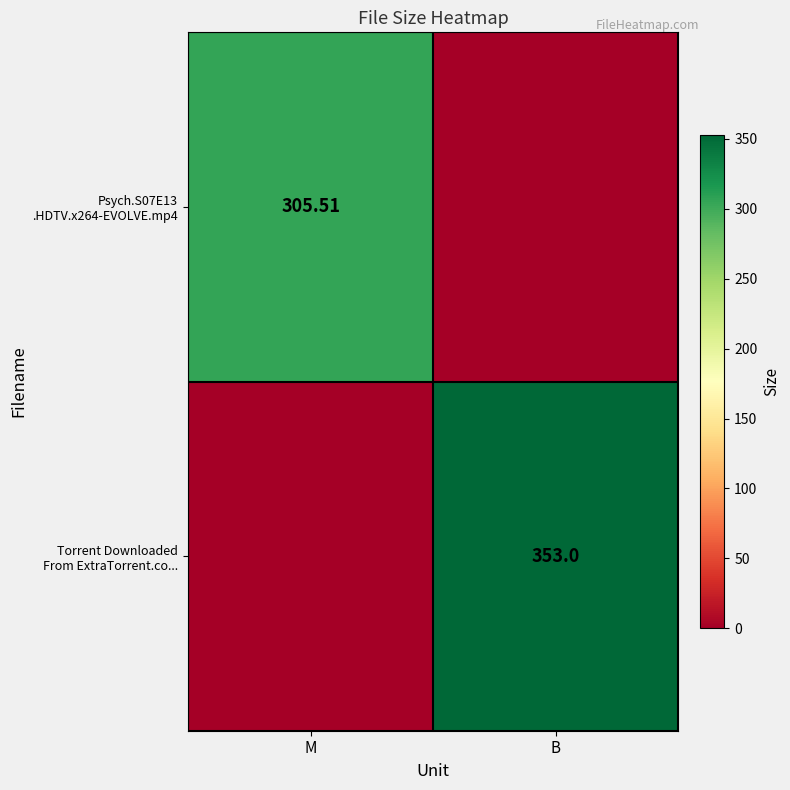

Rank the categories by Psych.S07E13 .HDTV.x264-EVOLVE.mp4 value from lowest to highest.

B, M